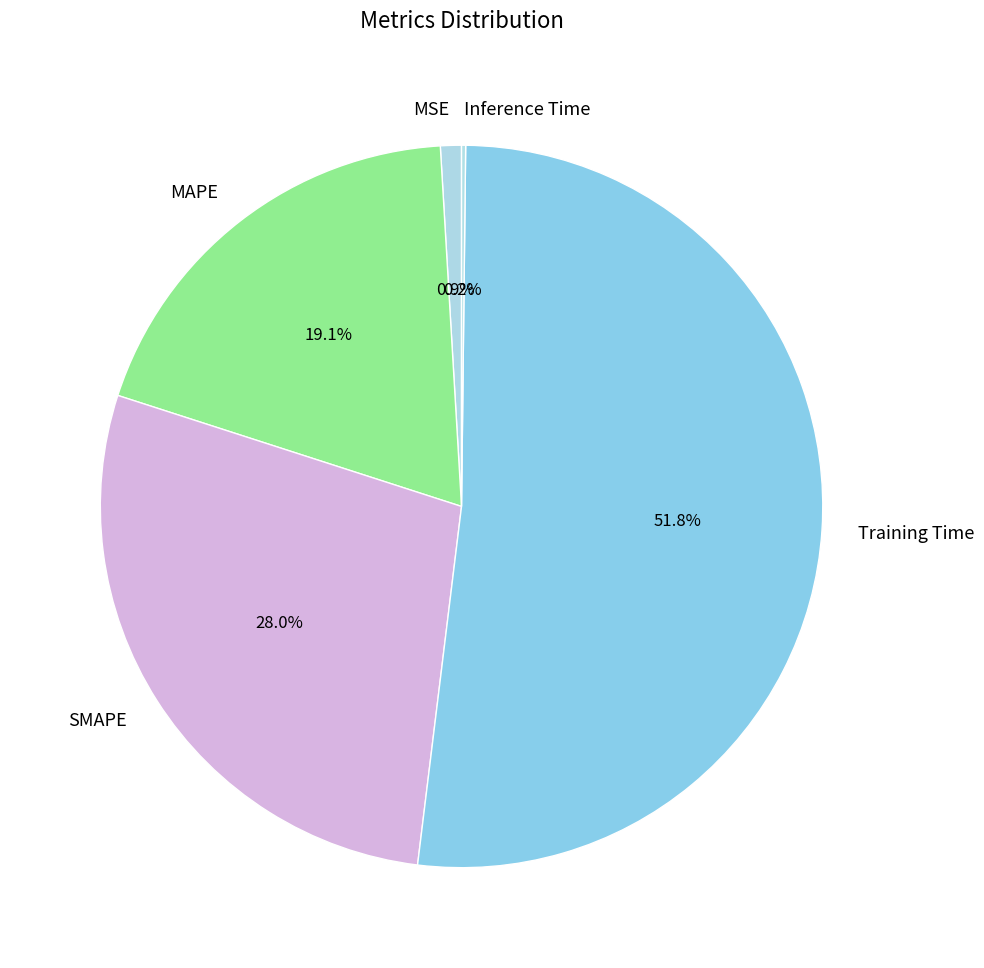

Between MSE and SMAPE, which is larger?

SMAPE